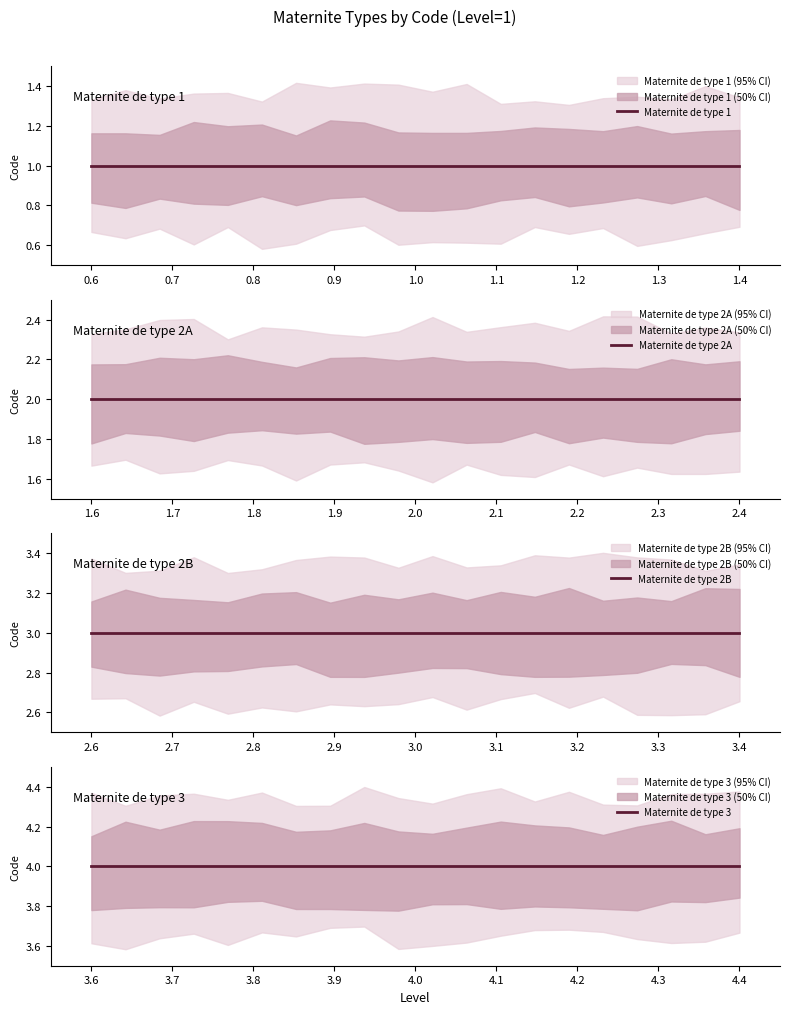

What is the minimum value shown in the chart?

1